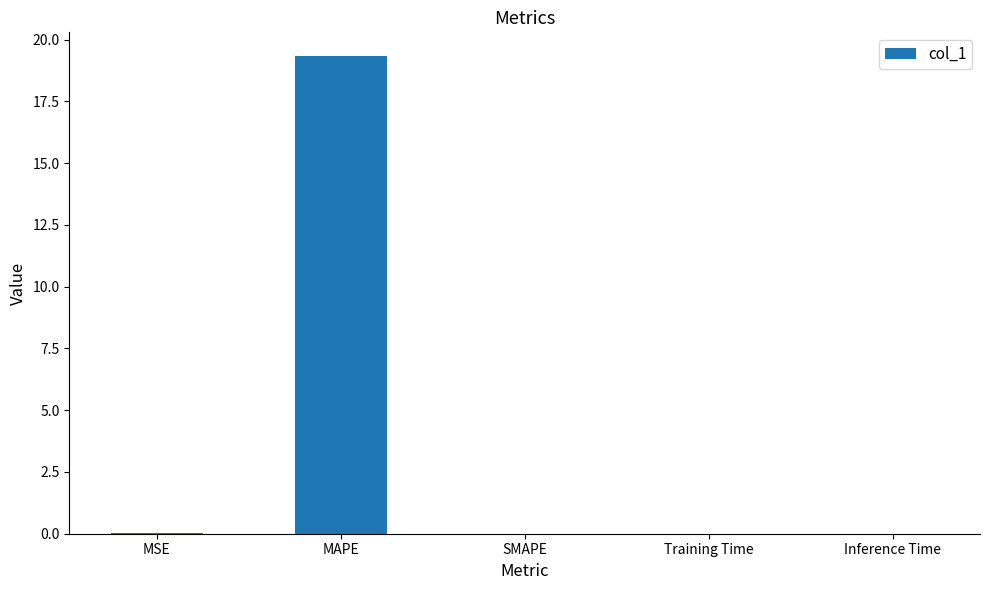

What is the maximum value shown in the chart?

19.3